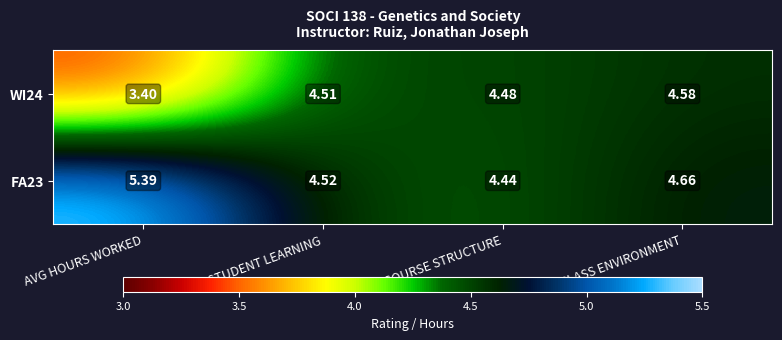

List the labels in order of WI24 value, largest first.

CLASS ENVIRONMENT, STUDENT LEARNING, COURSE STRUCTURE, AVG HOURS WORKED